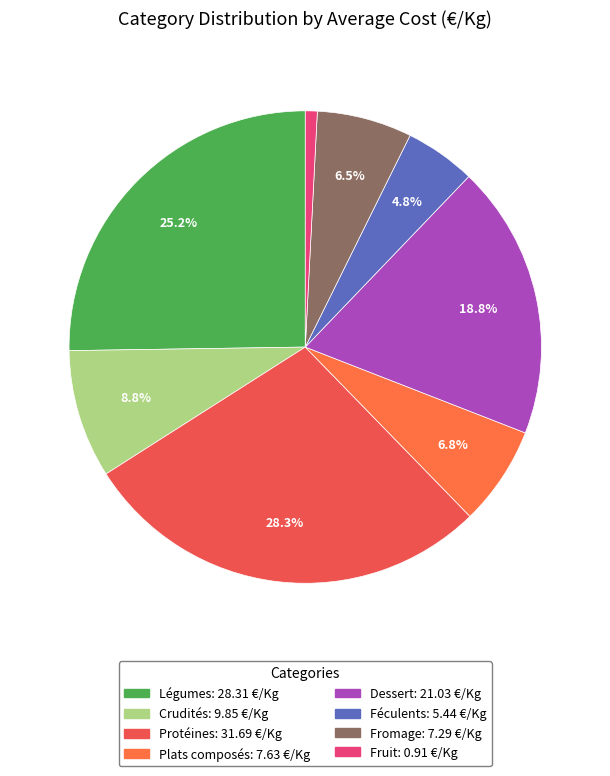

How many slices are in this pie chart?

8